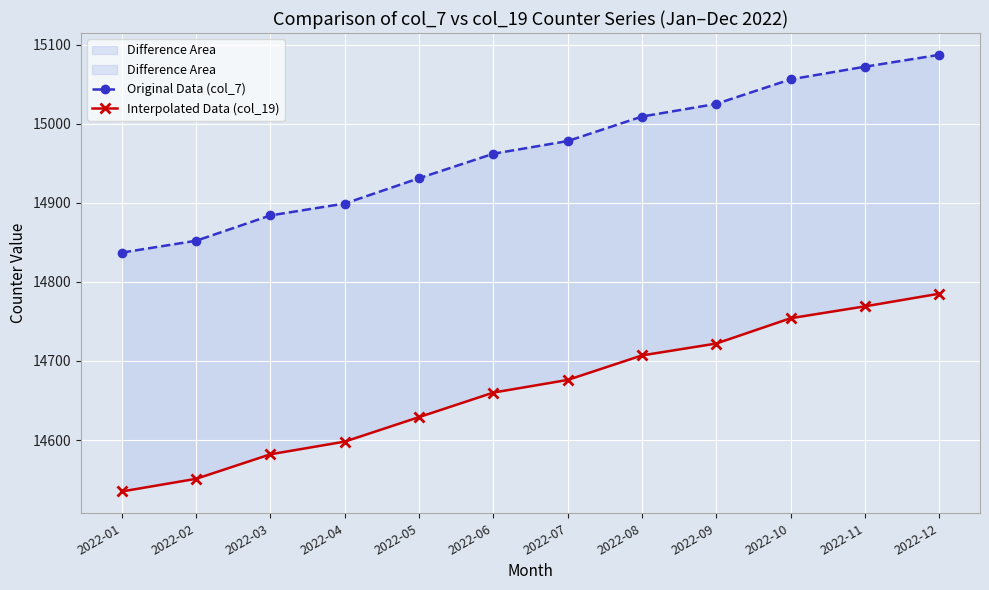

What is the spread (max minus min) of values at 2022-03?

302